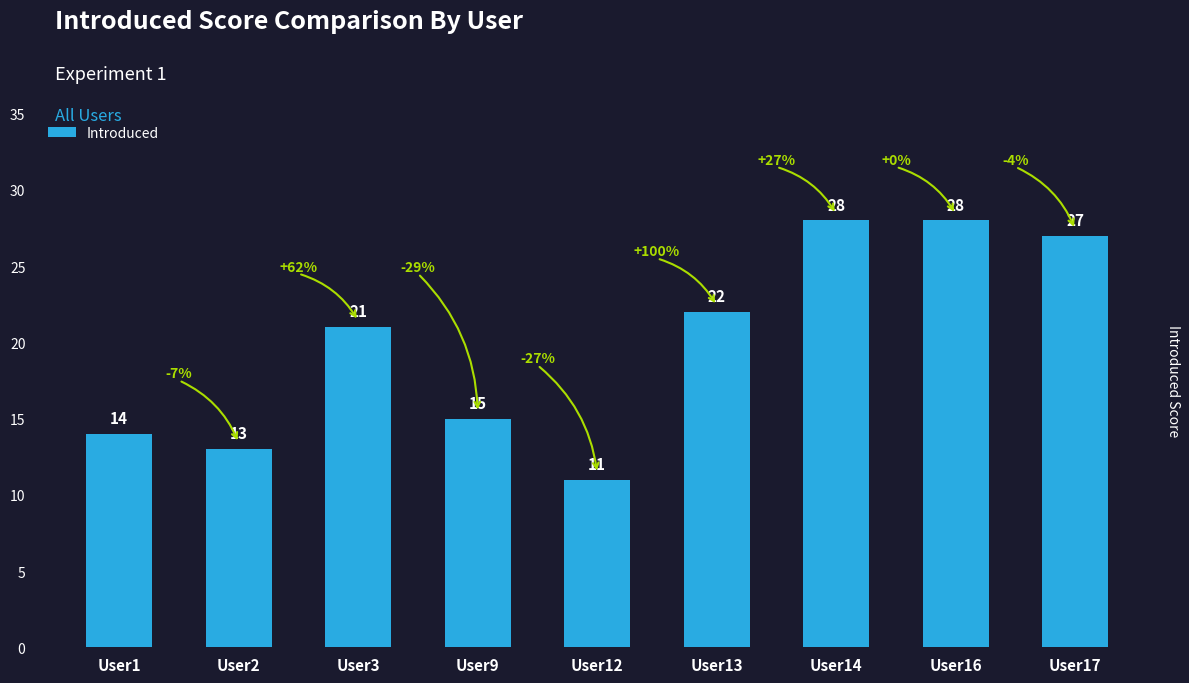

Approximately how many times larger is the value at User17 compared to User13?

1.2